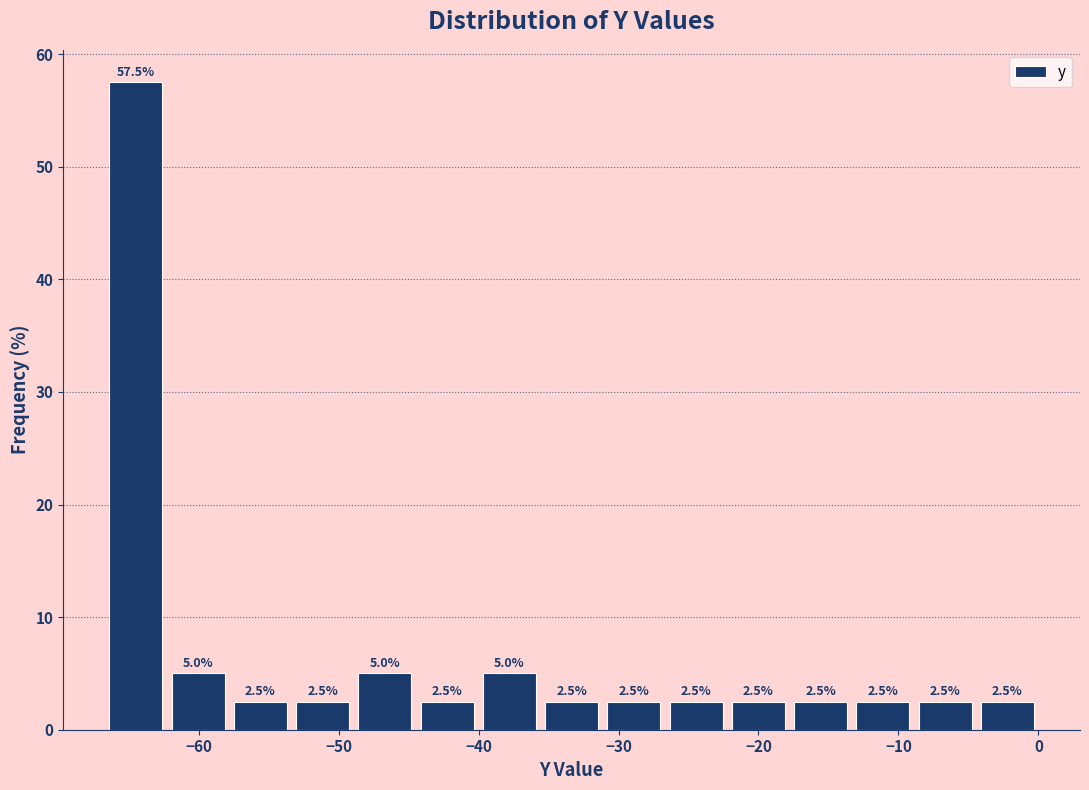

Which range on the x-axis has the tallest bar?

-67 to -62